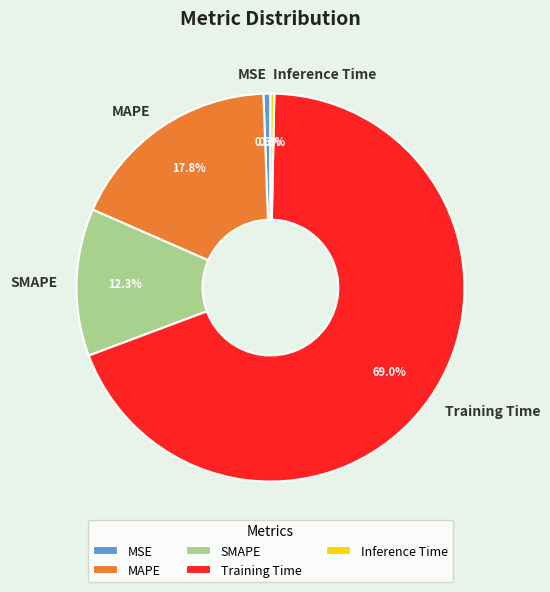

Combined, do SMAPE and Training Time account for over 50%?

Yes